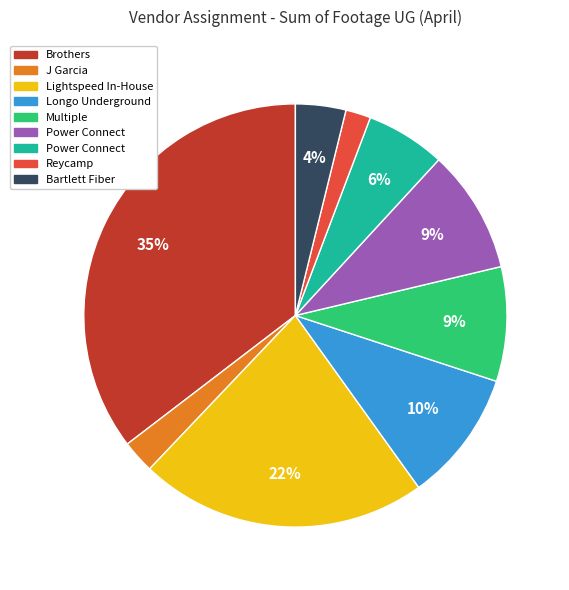

Count the number of slices in the pie.

9